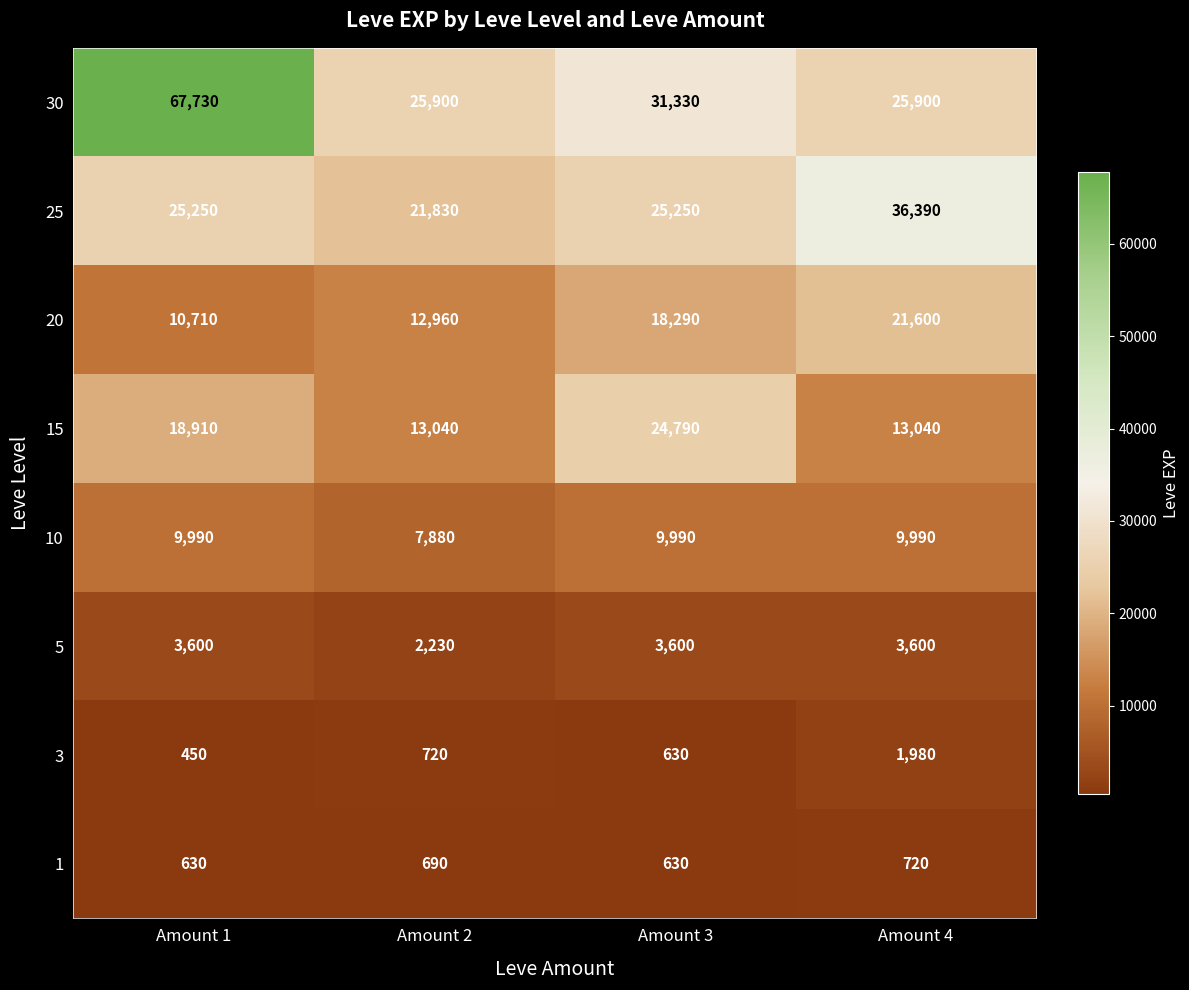

How many values in the 1 series are below 690?

2